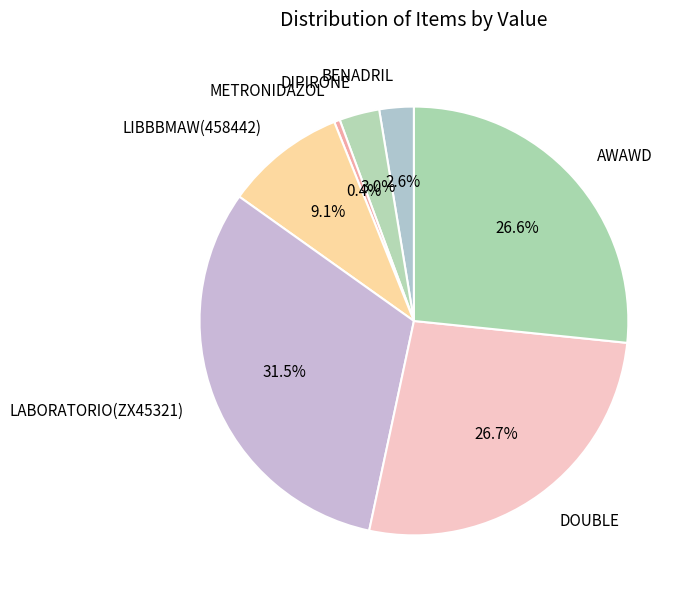

What percentage is NOT represented by AWAWD?

73.4%